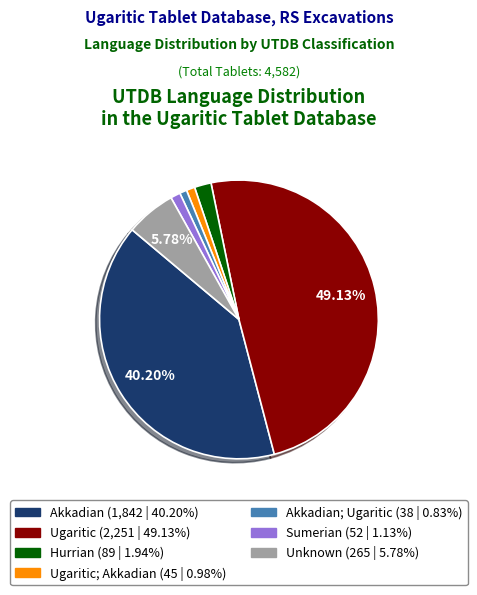

Does any single category account for the majority?

No